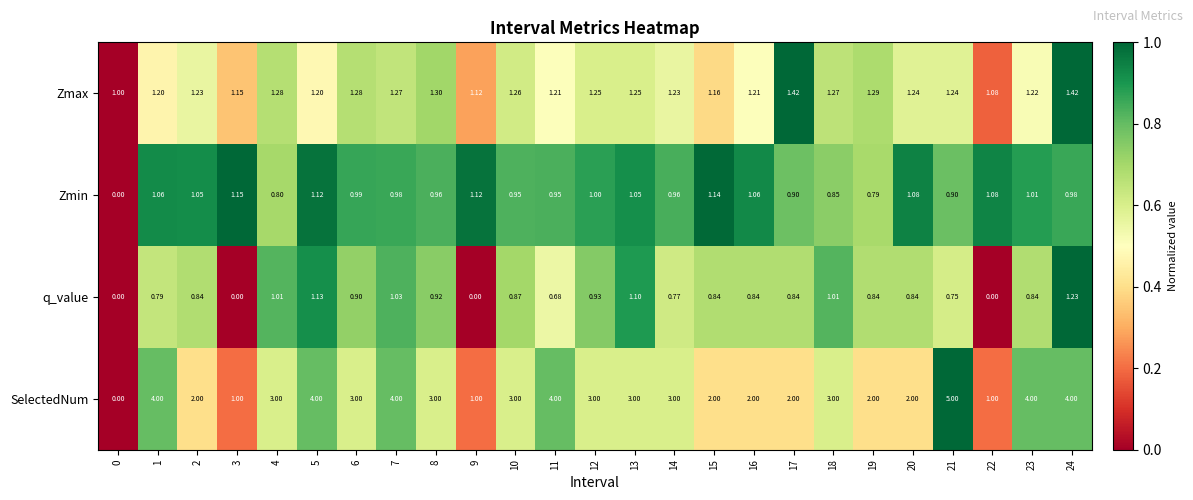

Which series has the widest spread of values?

SelectedNum